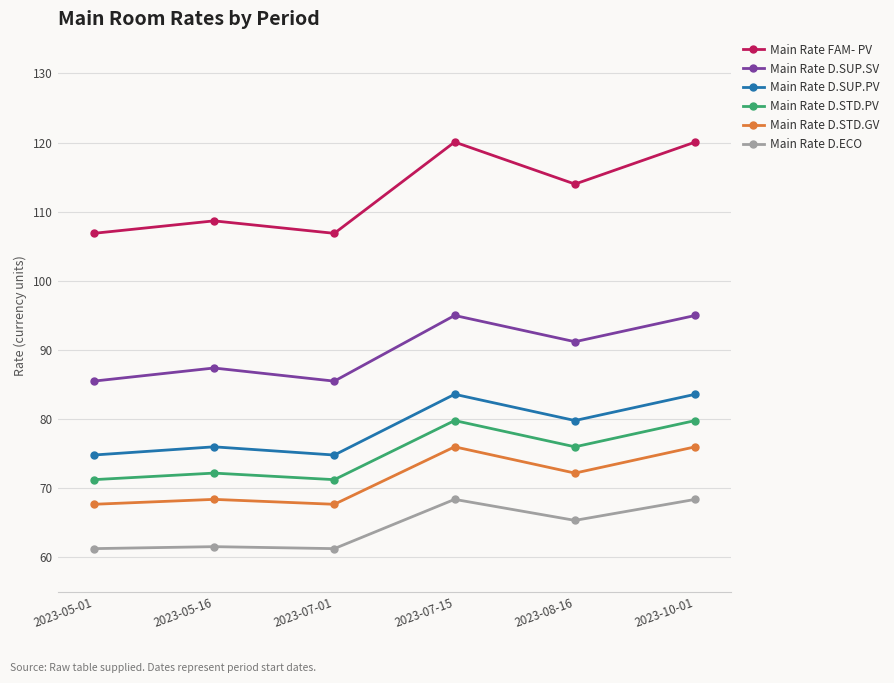

At 2023-10-01, list the series in order from smallest to largest.

Main Rate D.ECO, Main Rate D.STD.GV, Main Rate D.STD.PV, Main Rate D.SUP.PV, Main Rate D.SUP.SV, Main Rate FAM- PV